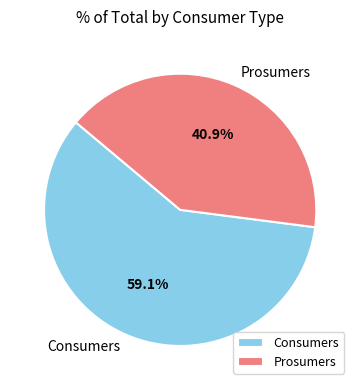

What percentage is NOT represented by Prosumers?

59.1%